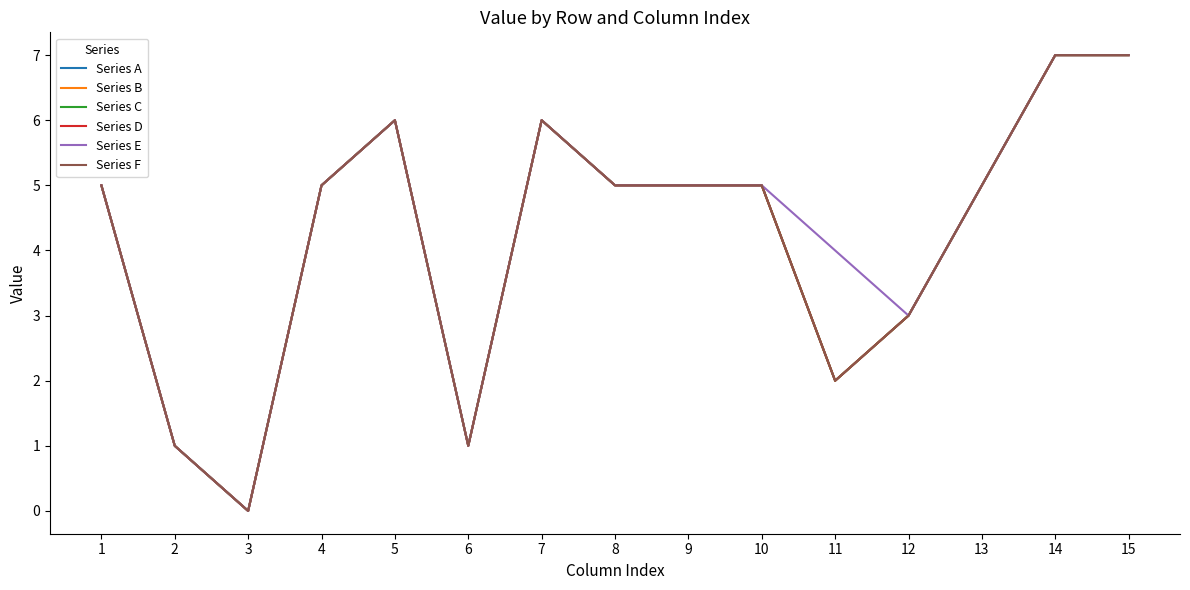

How many Series F values are between 2 and 6?

10